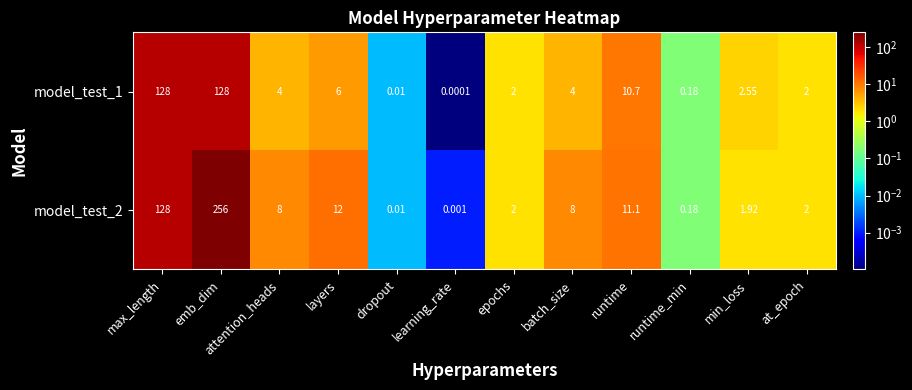

Where does the model_test_2 series first go above 8?

max_length